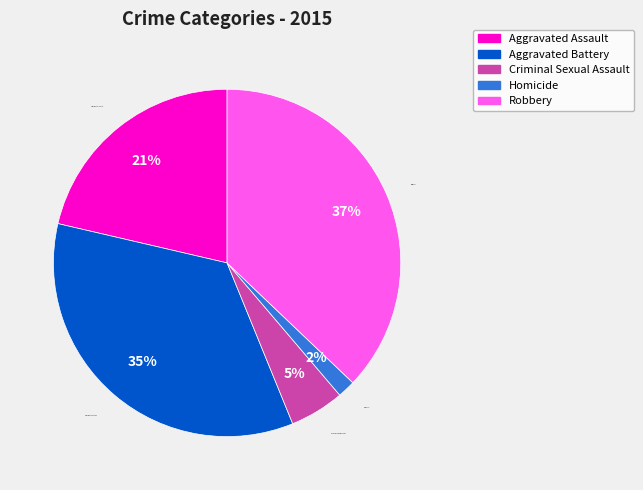

The Aggravated Battery slice represents 42% of the pie. True or false?

False